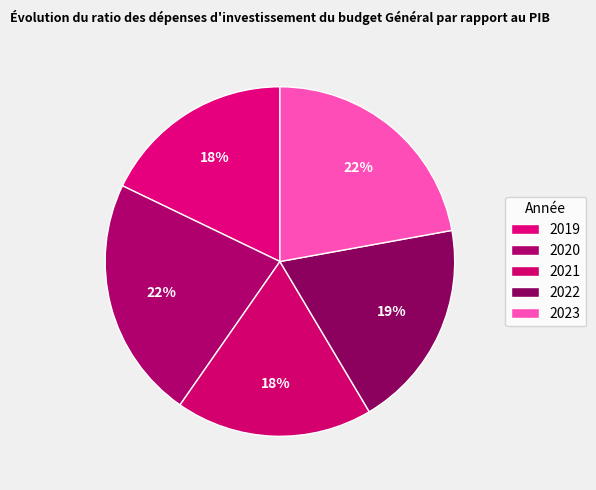

The 2022 slice represents 19% of the pie. True or false?

True